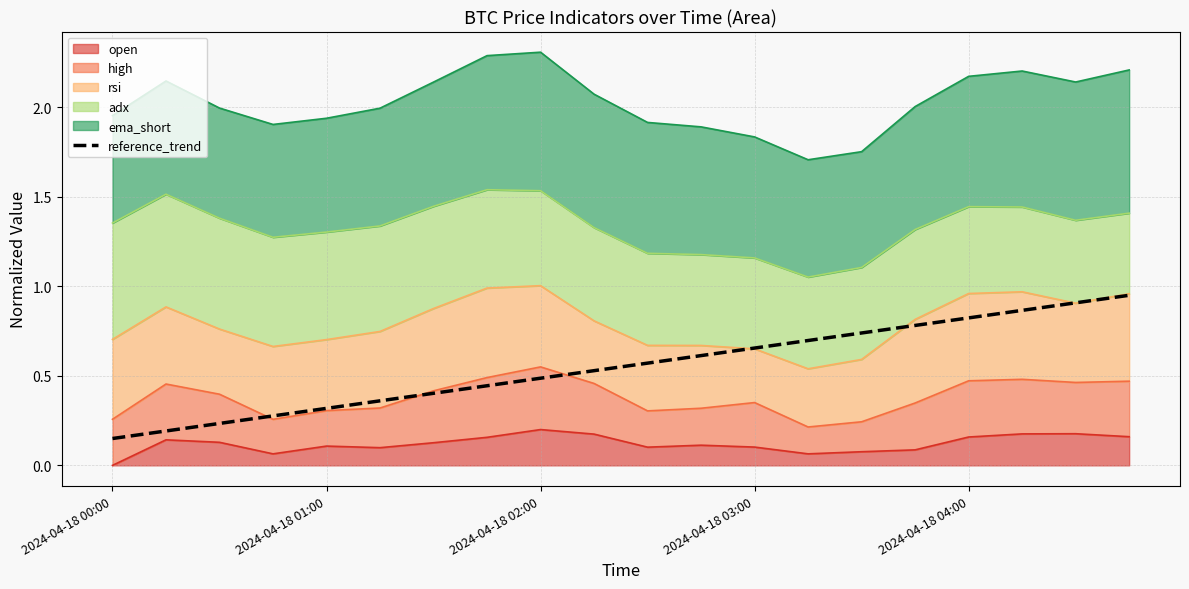

Where is the data nearest to the value 0?

2024-04-18 00:00